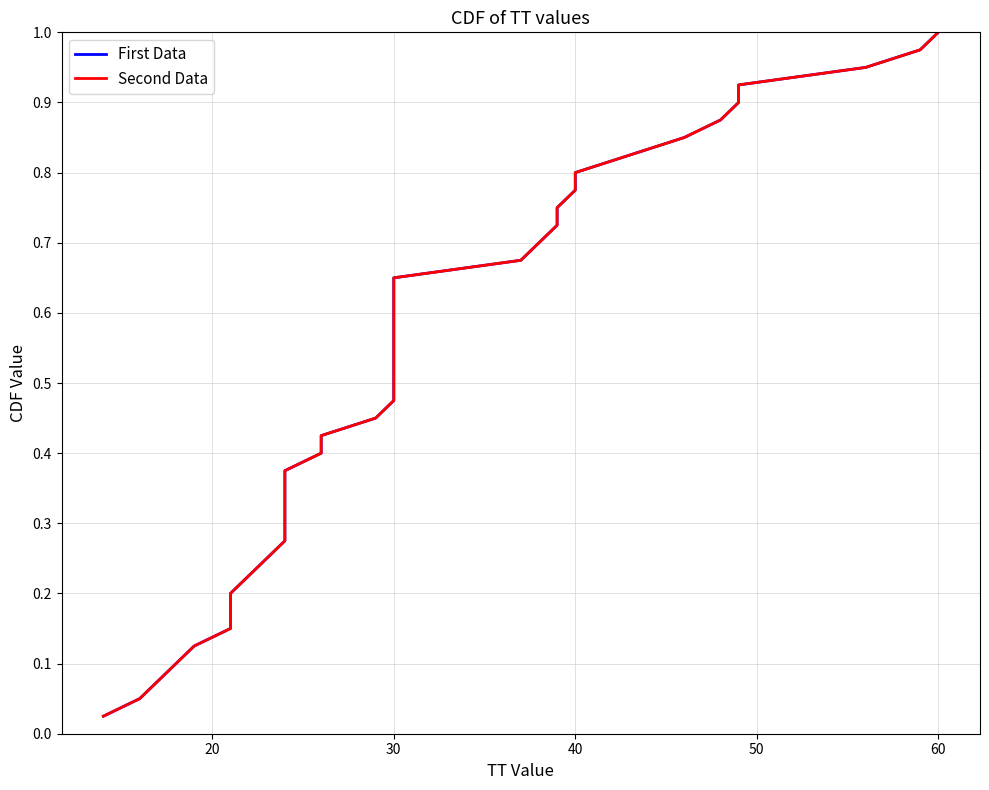

True or false: Second Data and First Data cross at least once.

False